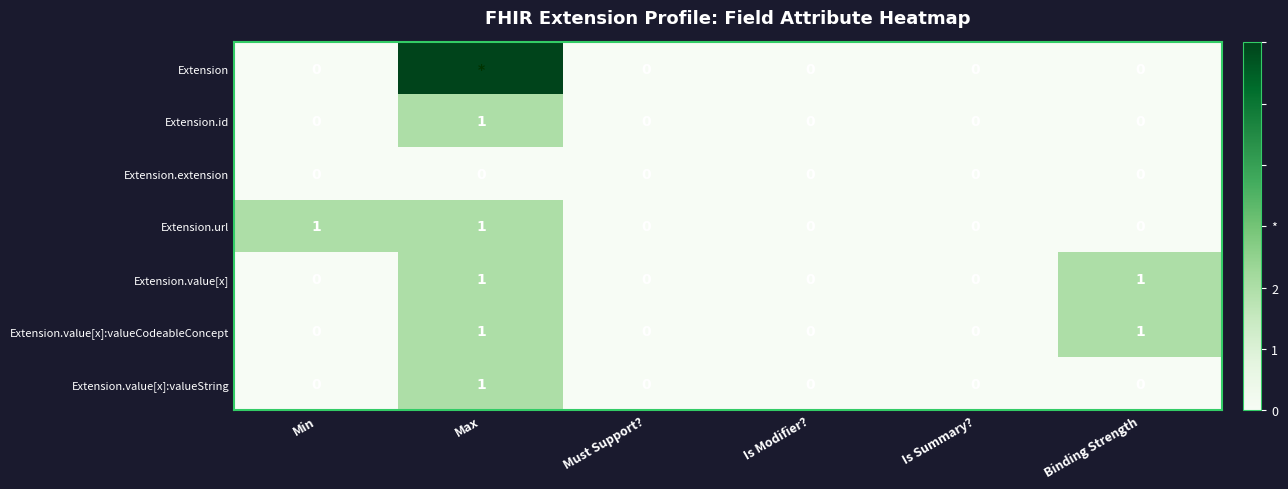

Between Min and Is Modifier?, which series saw the biggest shift?

Extension.url